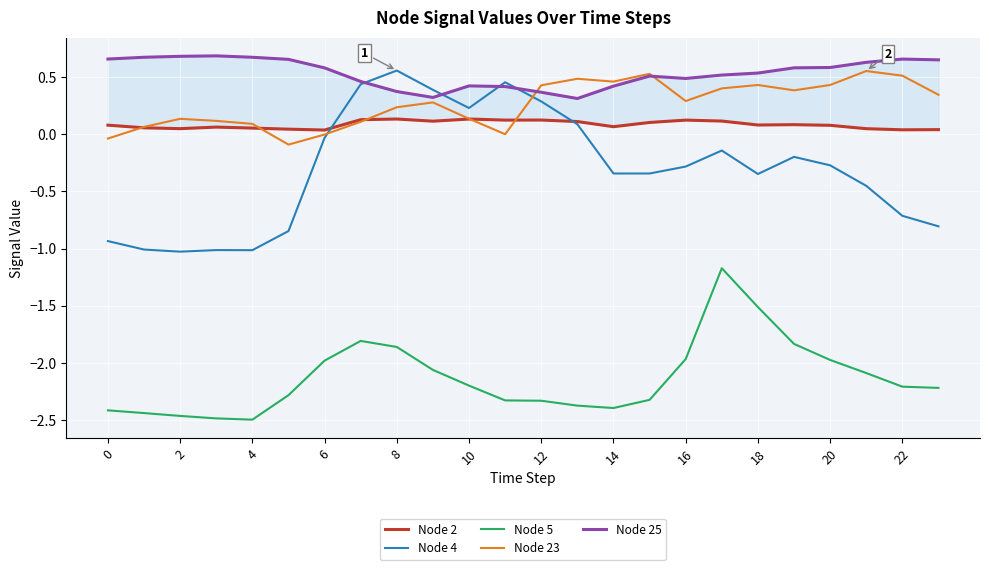

What is the difference between the highest and lowest values at 17?

1.7